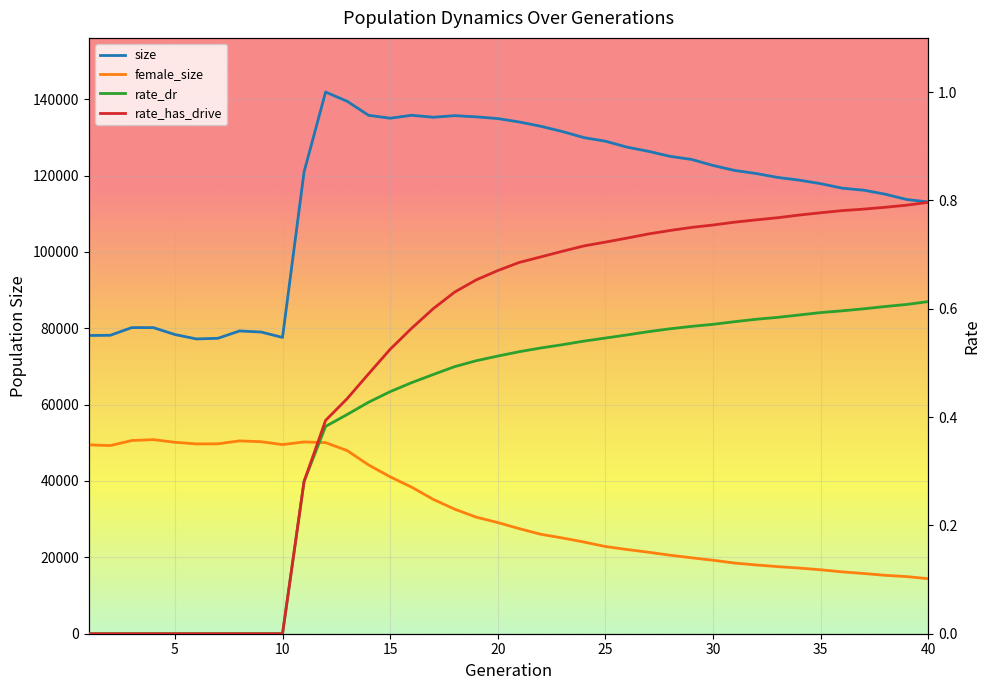

How many rate_has_drive values are between 0 and 1?

40